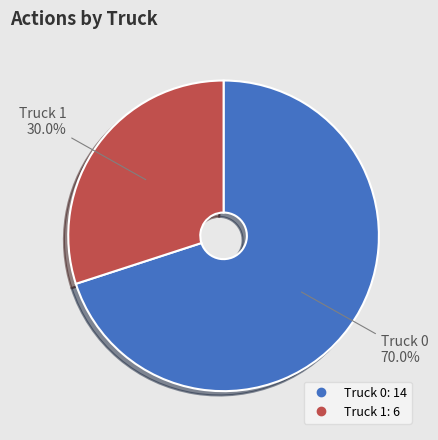

To the nearest percent, what is the difference between the Truck 1 and Truck 0 slice percentages?

40%